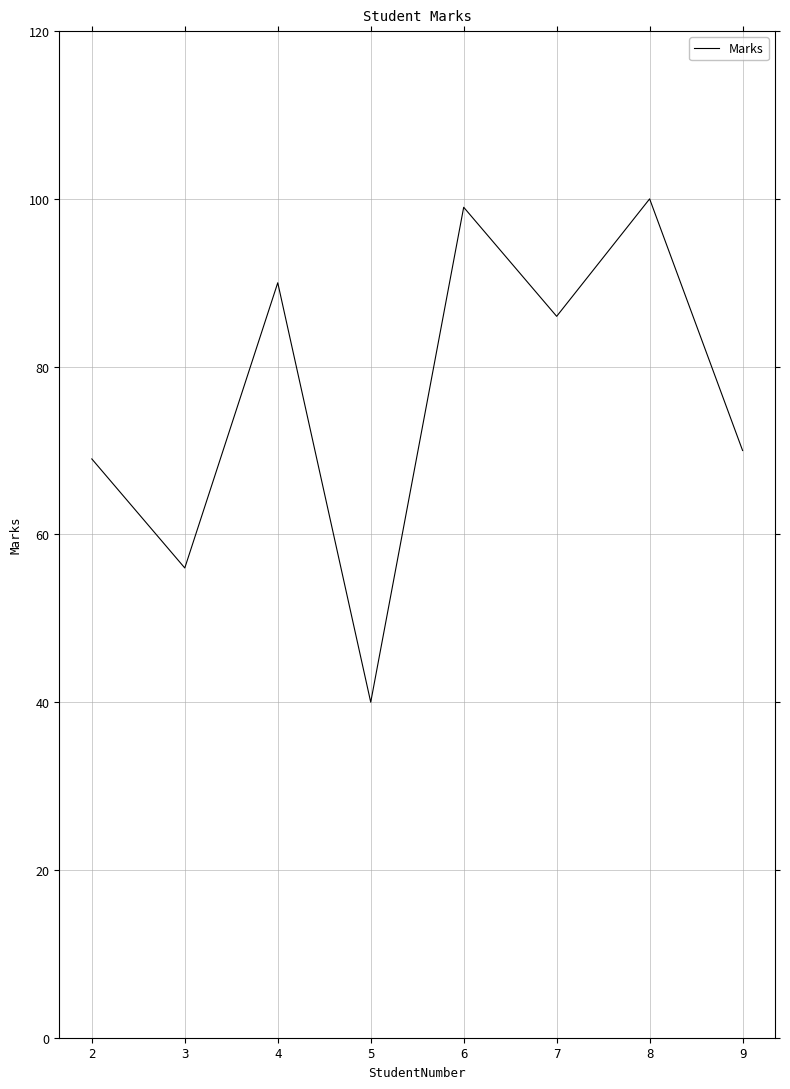

Is this an area chart (filled region under the line)?

No